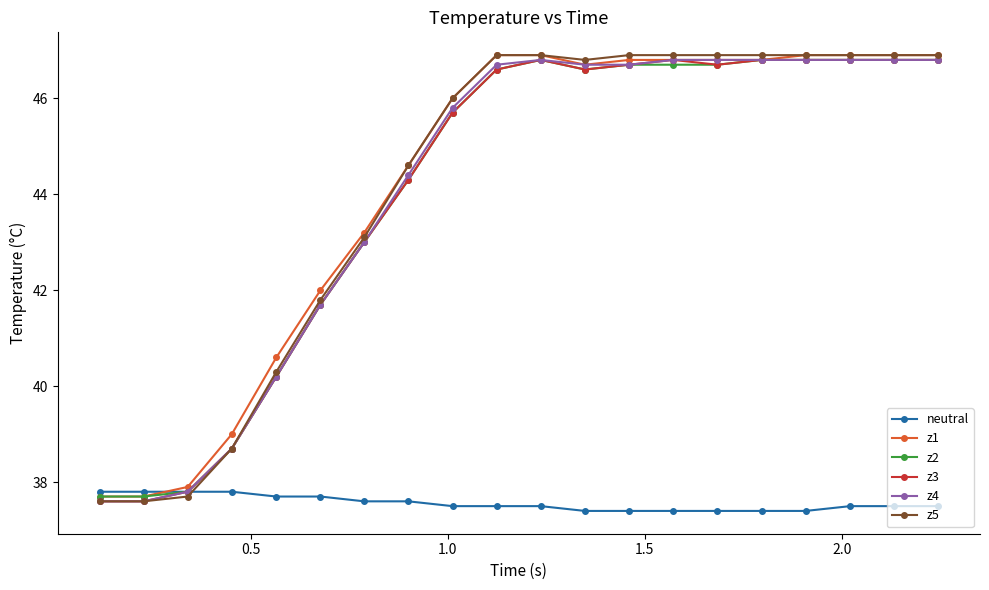

What is the value of the neutral point at the 8th from the left?

37.6